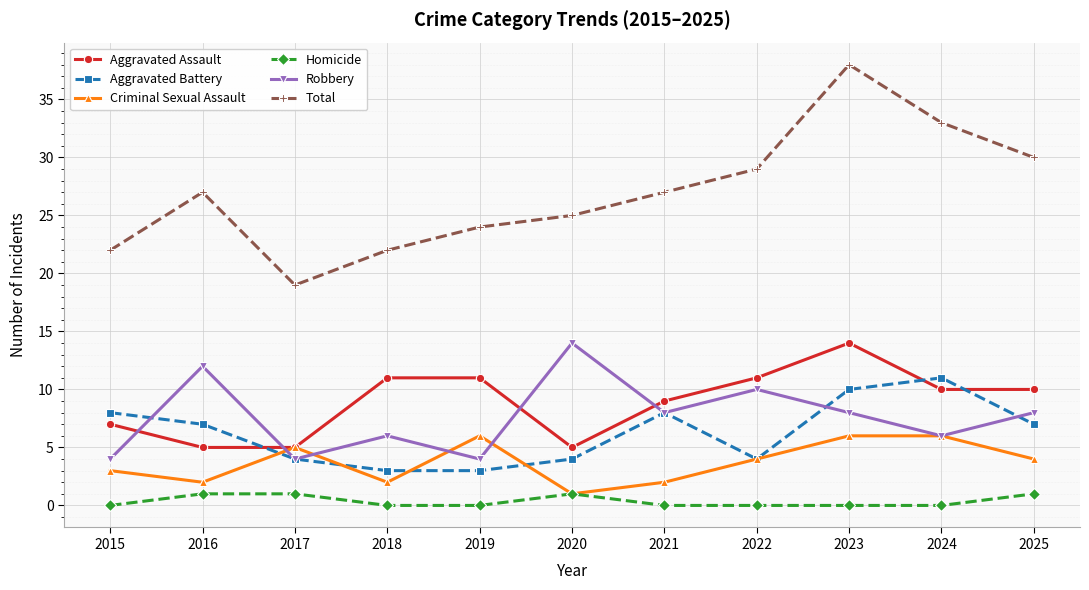

Reading right to left, transcribe all the data shown in this chart.

Aggravated Assault: 10	10	14	11	9	5	11	11	5	5	7
Aggravated Battery: 7	11	10	4	8	4	3	3	4	7	8
Criminal Sexual Assault: 4	6	6	4	2	1	6	2	5	2	3
Homicide: 1	0	0	0	0	1	0	0	1	1	0
Robbery: 8	6	8	10	8	14	4	6	4	12	4
Total: 30	33	38	29	27	25	24	22	19	27	22